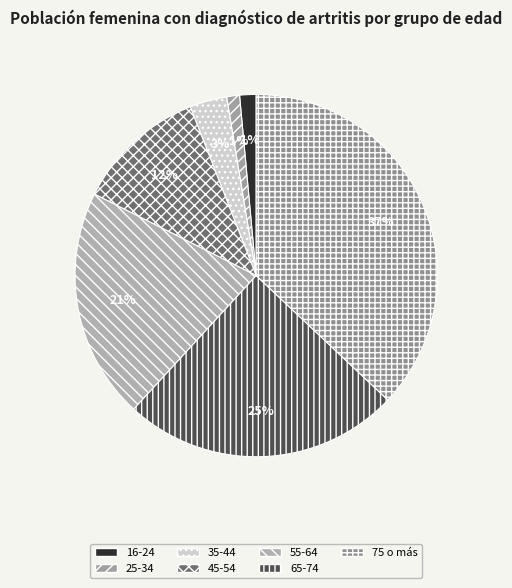

Is it true that 55-64 is 26% of the pie?

False